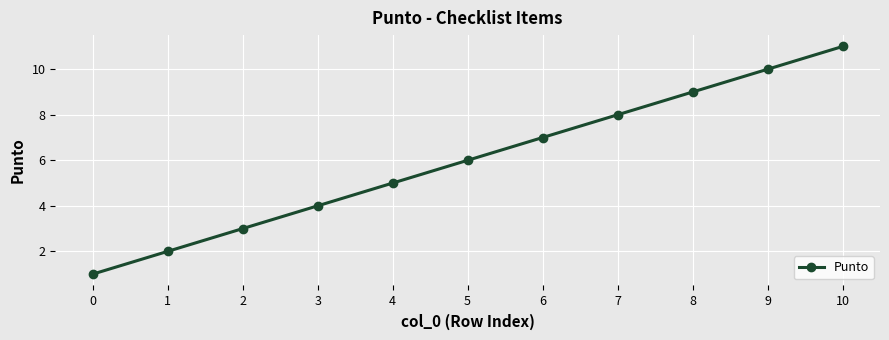

Which category has the highest value across all series?

10